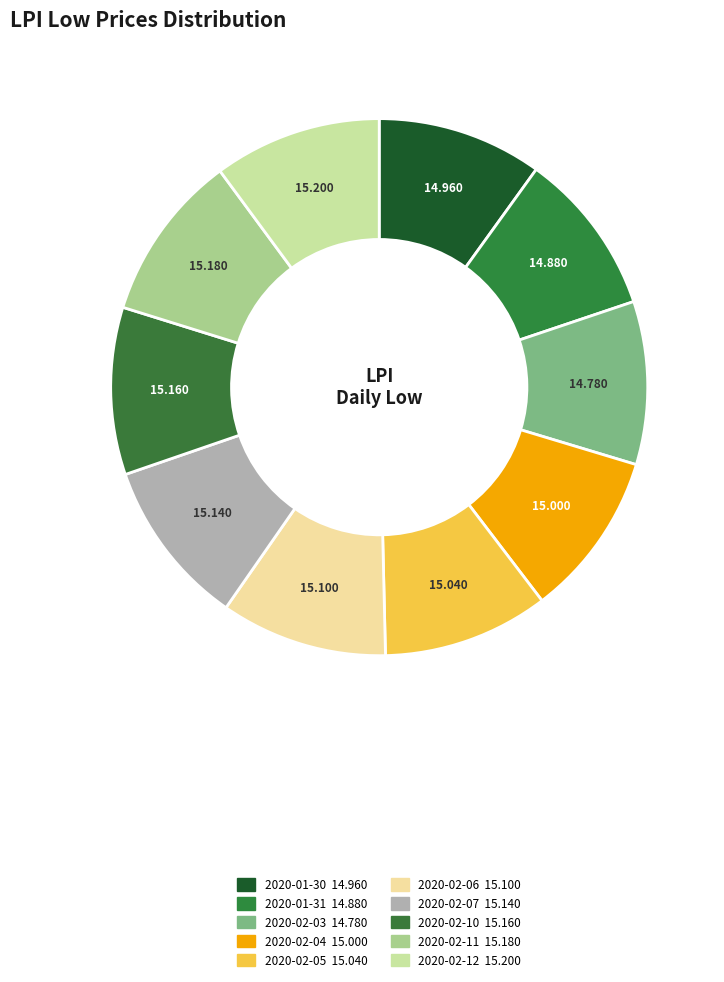

Is there a majority slice in this chart?

No